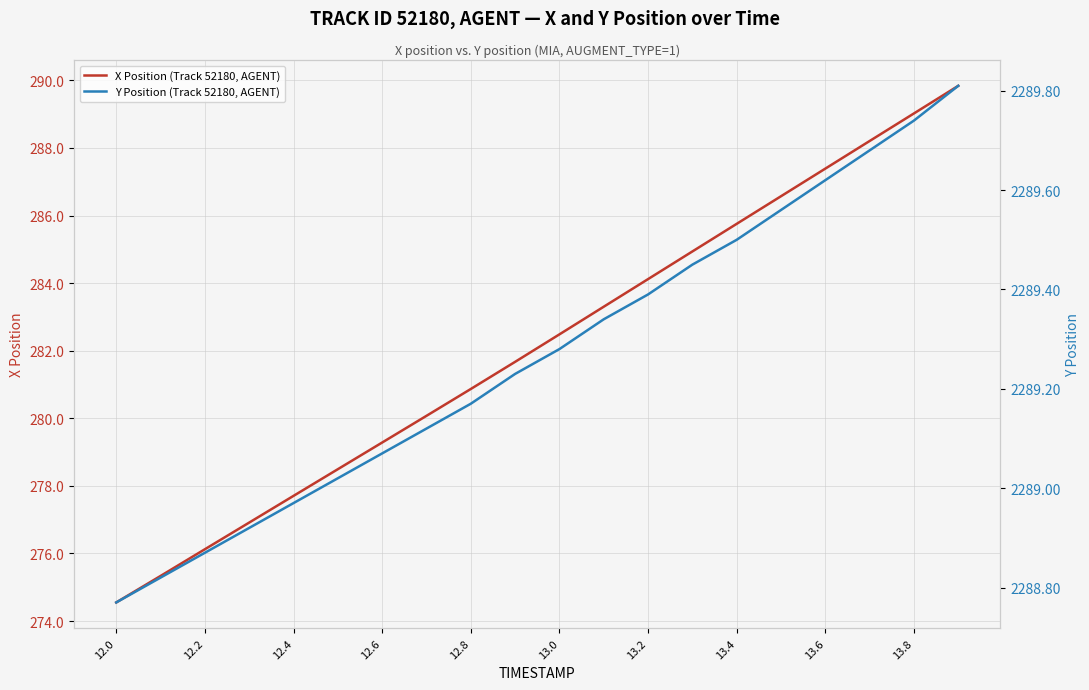

Is it true that X Position (Track 52180, AGENT) equals 501.1 at 13.6?

False